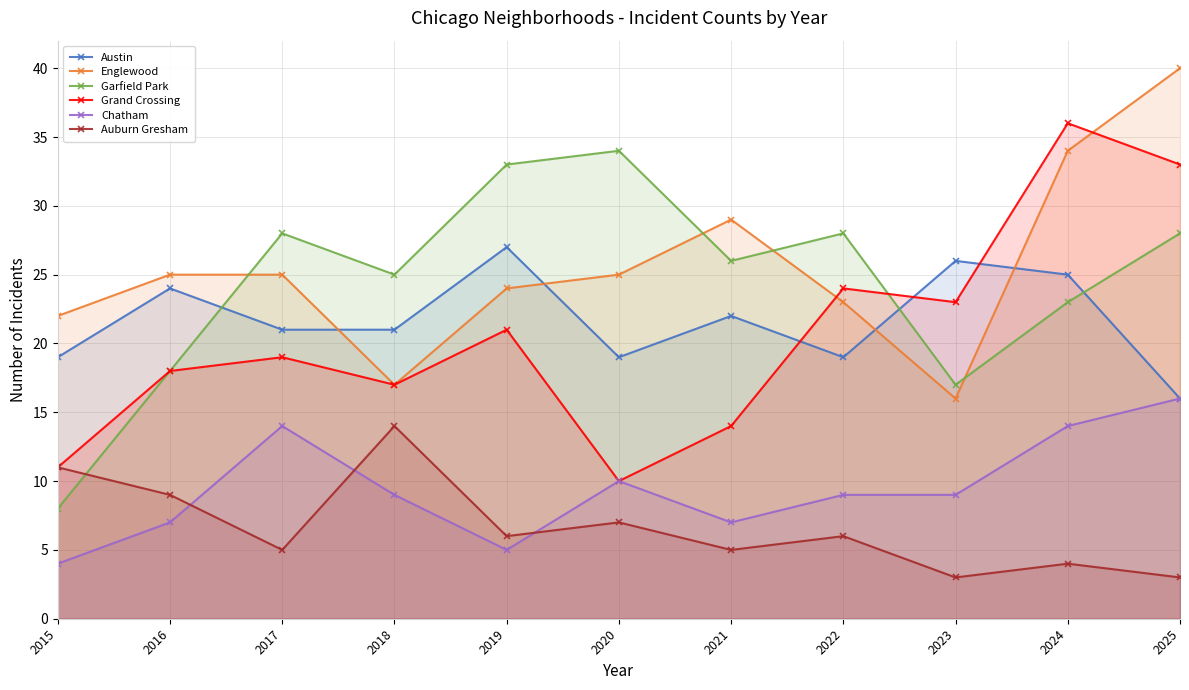

How many interior local valleys does the Austin series have?

2